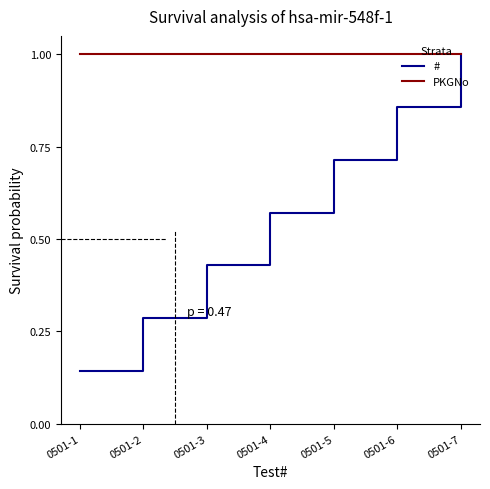

At how many categories does at least one series exceed 0?

7